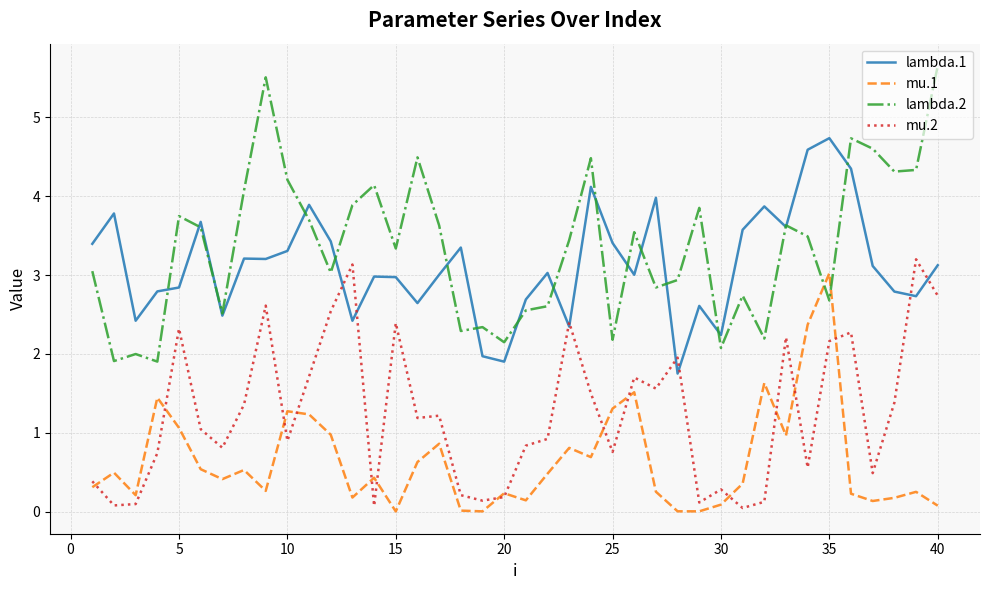

Which series has the widest spread of values?

lambda.2